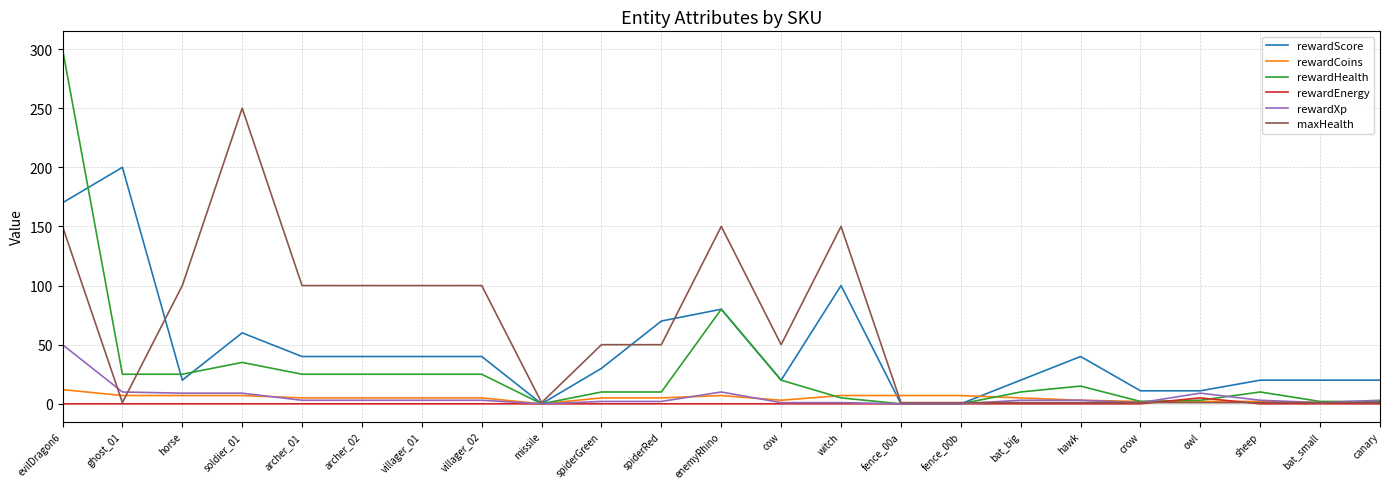

In rewardEnergy, how many points are higher than both neighbors (excluding endpoints)?

1